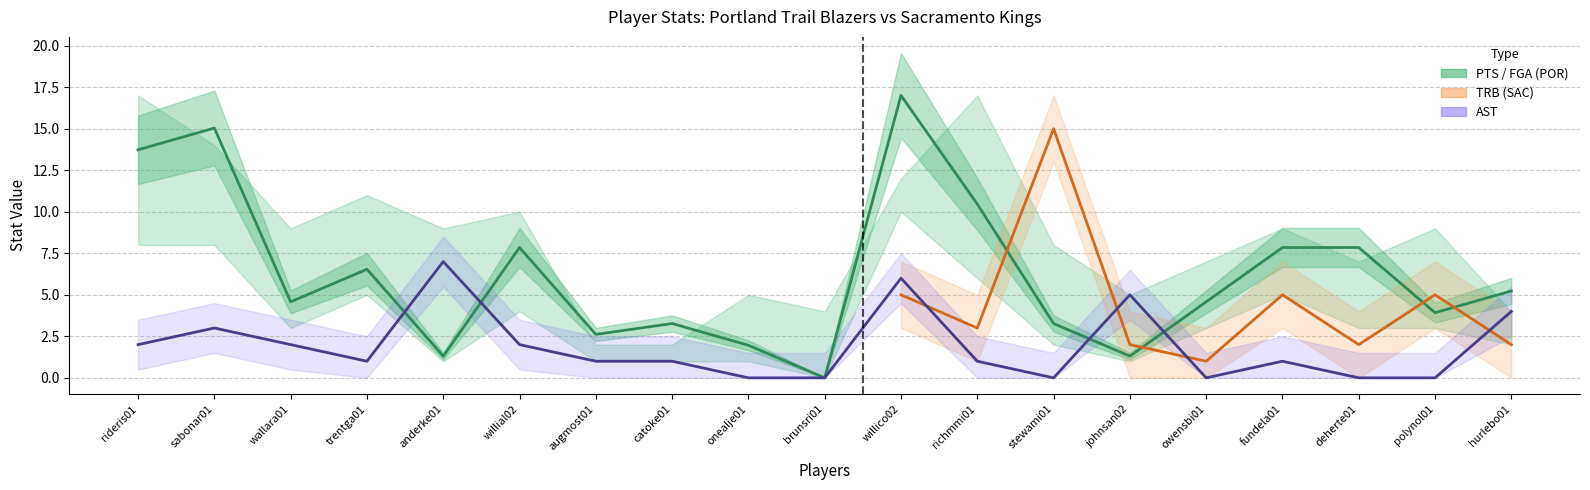

What is the average value of the FG series?

4